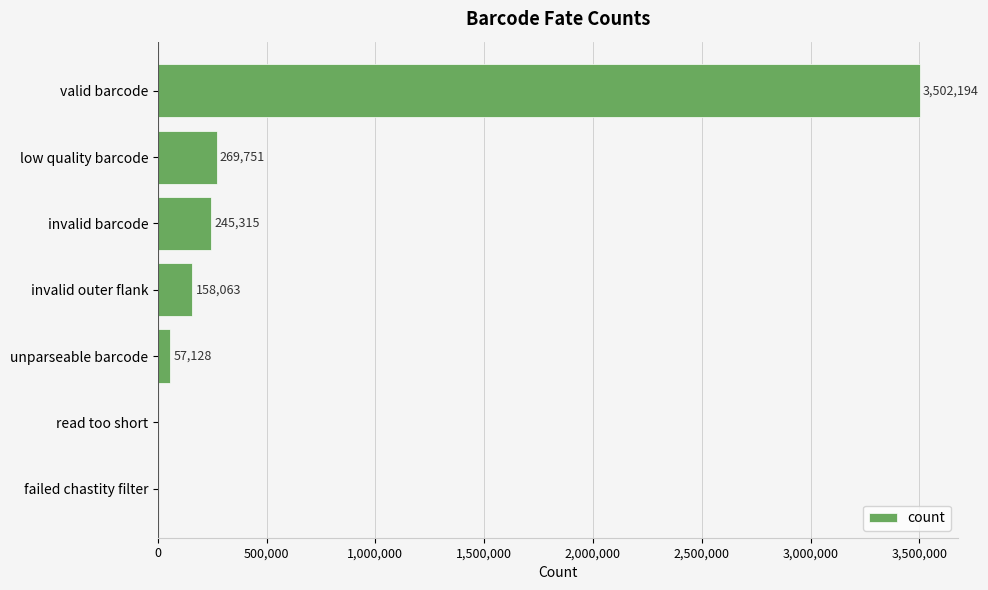

The value at invalid barcode is 245315. True or false?

True